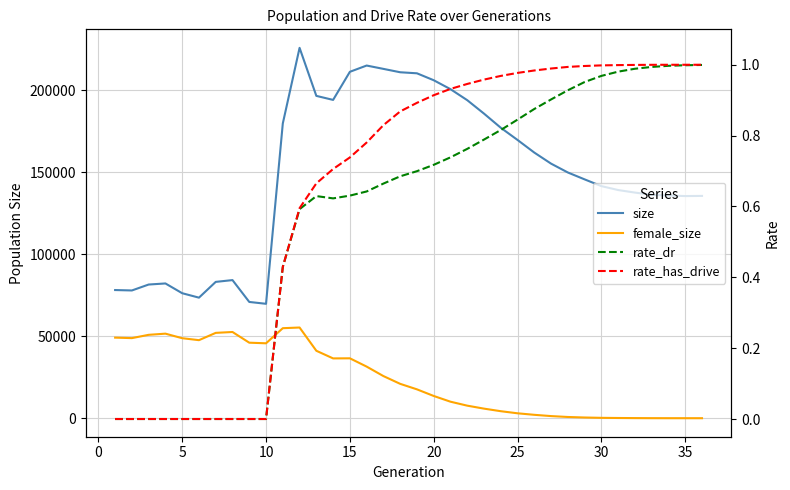

What is the average value of the female_size series?

23957.9